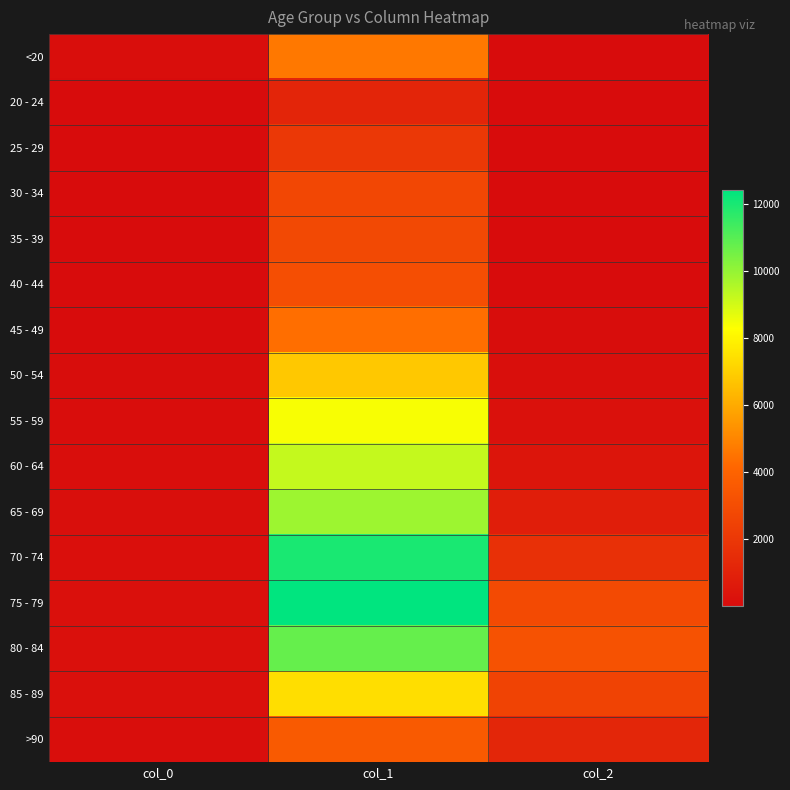

How many series are shown in this chart?

16